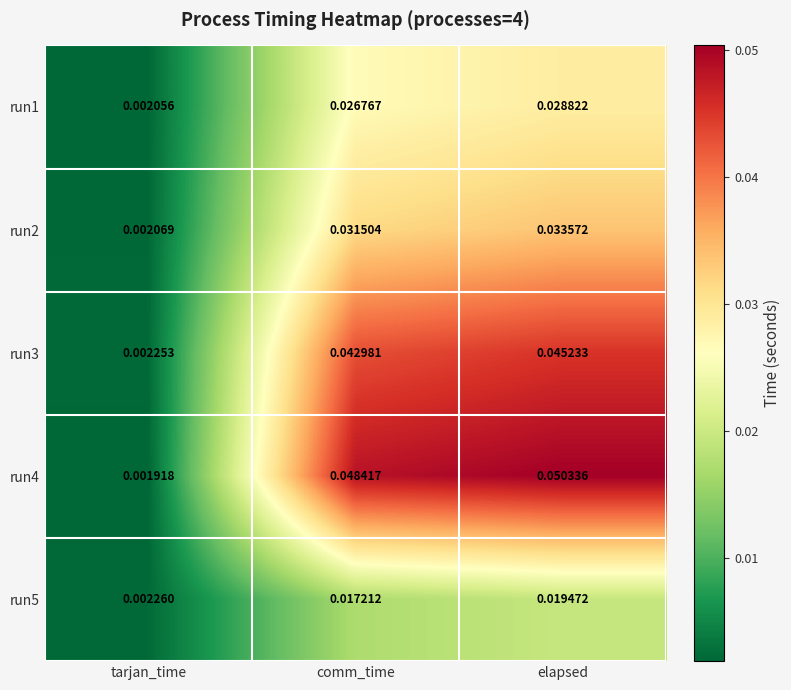

At which category does the chart reach its minimum across all series?

tarjan_time